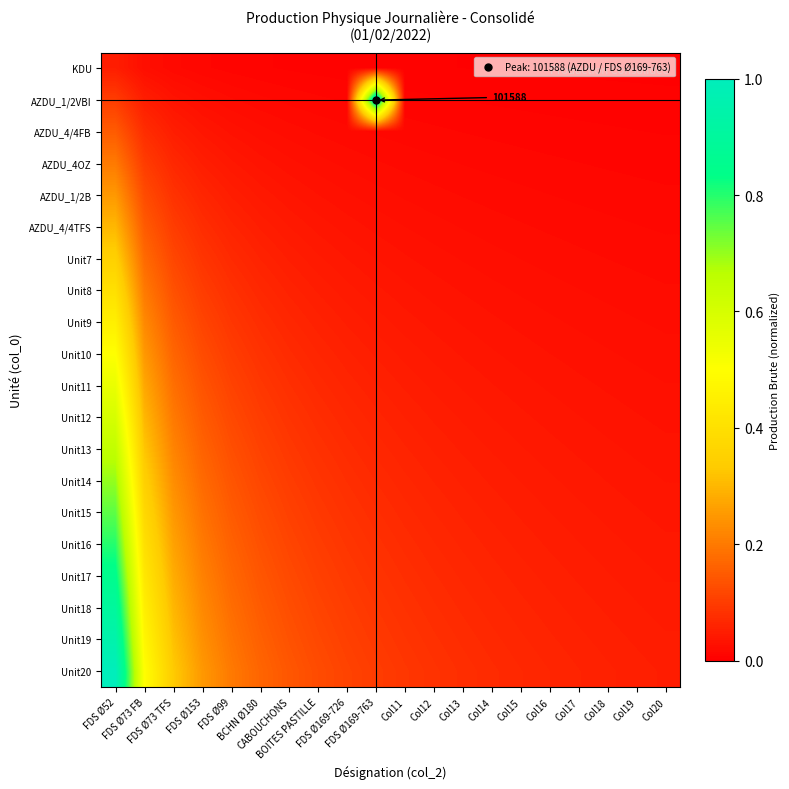

How many series are shown in this chart?

20